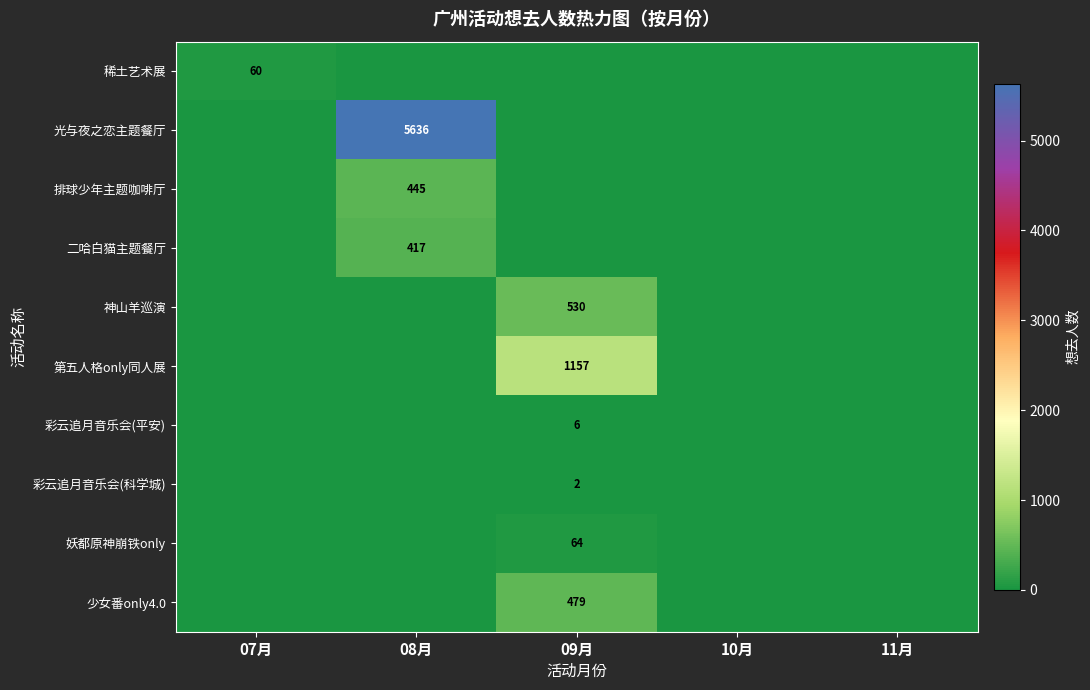

At which label does 稀土艺术展 reach its peak?

07月